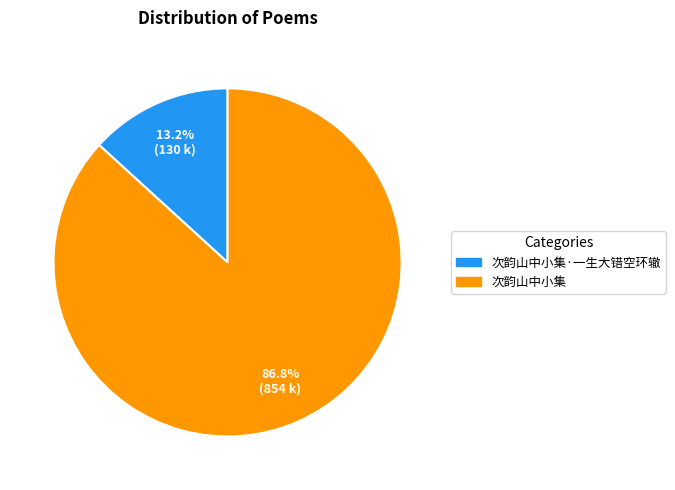

Does any single category account for the majority?

Yes